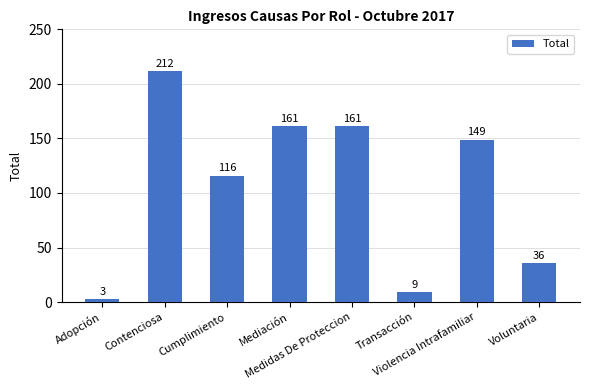

What is the sum of all values?

847